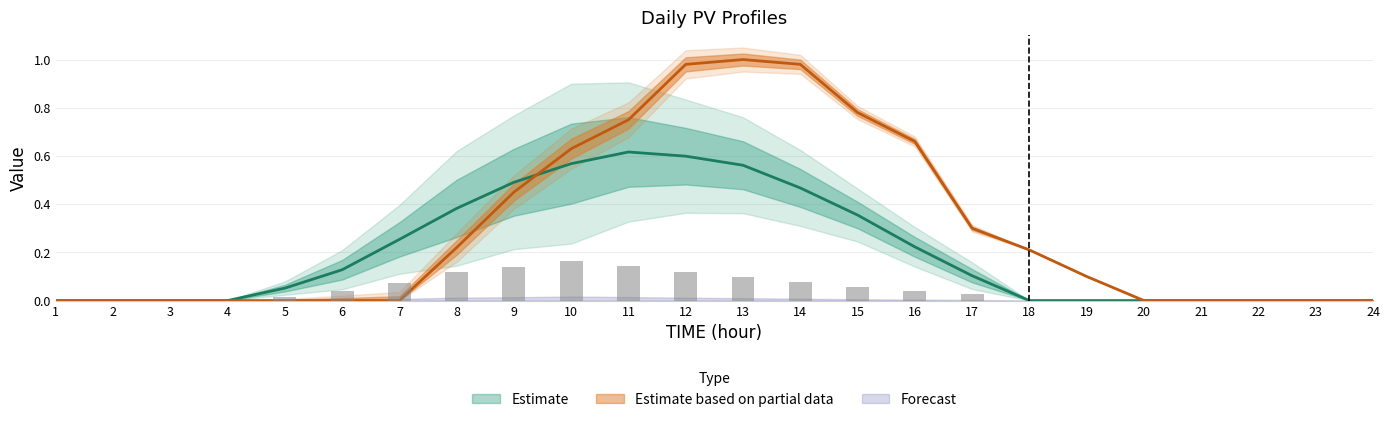

What is the value of the mean bar at the 14th from the left?

0.5